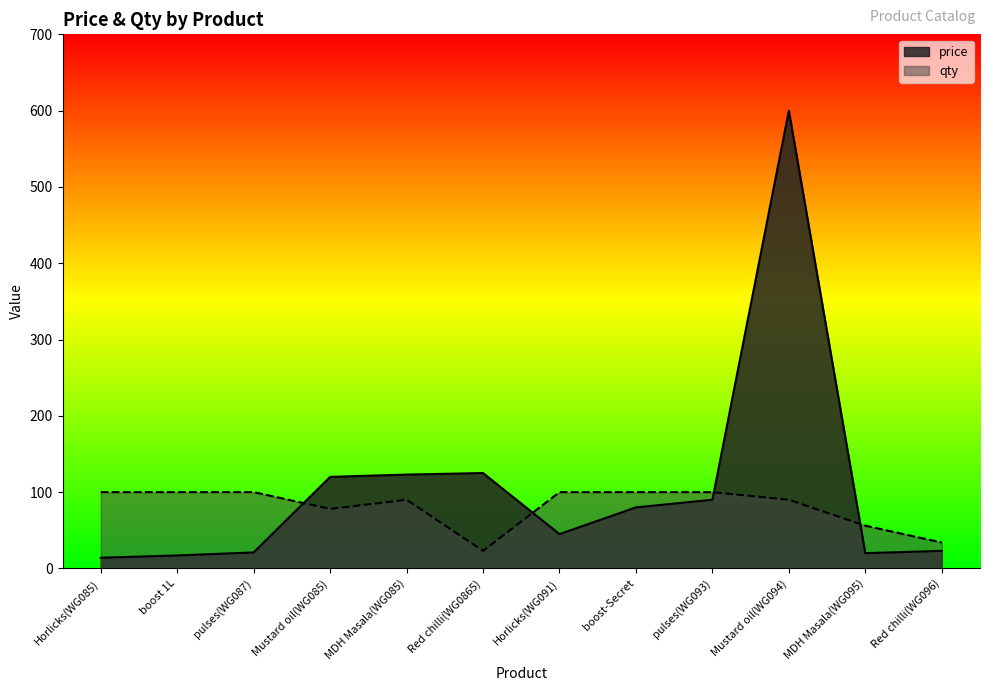

Which series has the largest total across all categories?

price